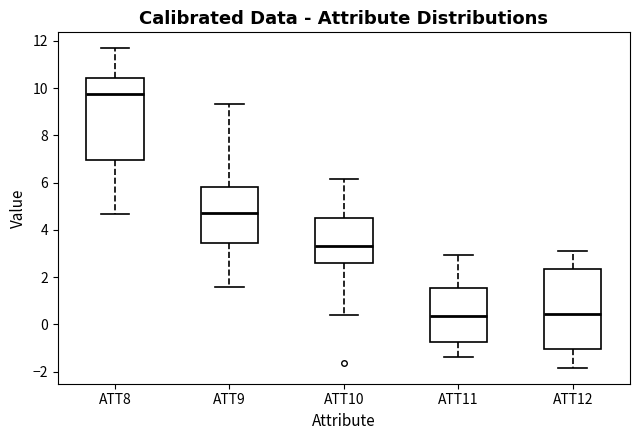

Reading left to right, transcribe this box plot: for each box, give where its median line is, the range the box spans, and where its two whiskers end, as read against the y-axis. The values are not printed on the chart, so give them approximately, as read against the axis.

ATT8: median 9.8, box 7.0 to 10.4, whiskers 4.6 to 11.6
ATT9: median 4.8, box 3.4 to 5.8, whiskers 1.6 to 9.4
ATT10: median 3.4, box 2.6 to 4.6, whiskers 0.4 to 6.2
ATT11: median 0.4, box -0.8 to 1.6, whiskers -1.4 to 3.0
ATT12: median 0.4, box -1.0 to 2.4, whiskers -1.8 to 3.0